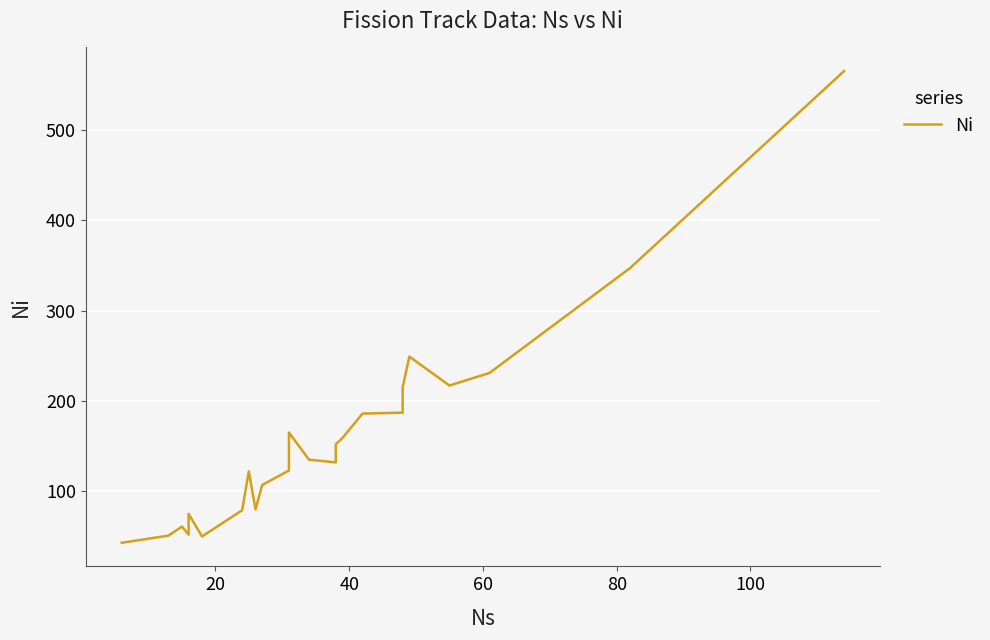

True or false: the data has more than 1 interior local peaks.

True